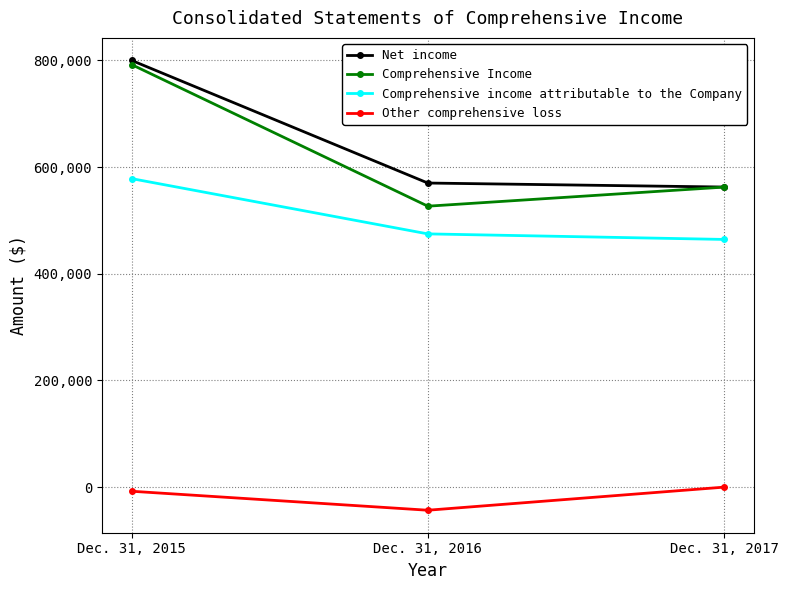

Does the chart have visible grid lines?

Yes